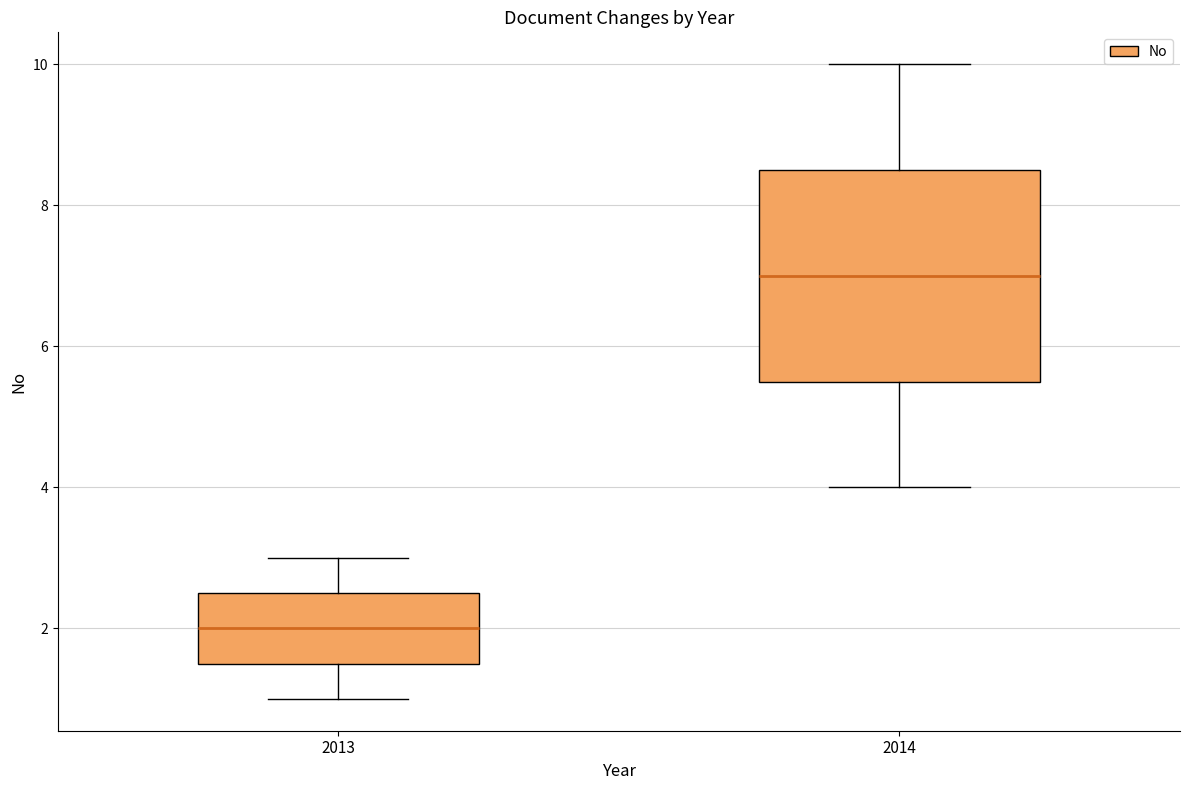

Reading left to right, transcribe this box plot: for each box, give where its median line is, the range the box spans, and where its two whiskers end, as read against the y-axis. The values are not printed on the chart, so give them approximately, as read against the axis.

2013: median 2.0, box 1.6 to 2.6, whiskers 1.0 to 3.0
2014: median 7.0, box 5.6 to 8.6, whiskers 4.0 to 10.0